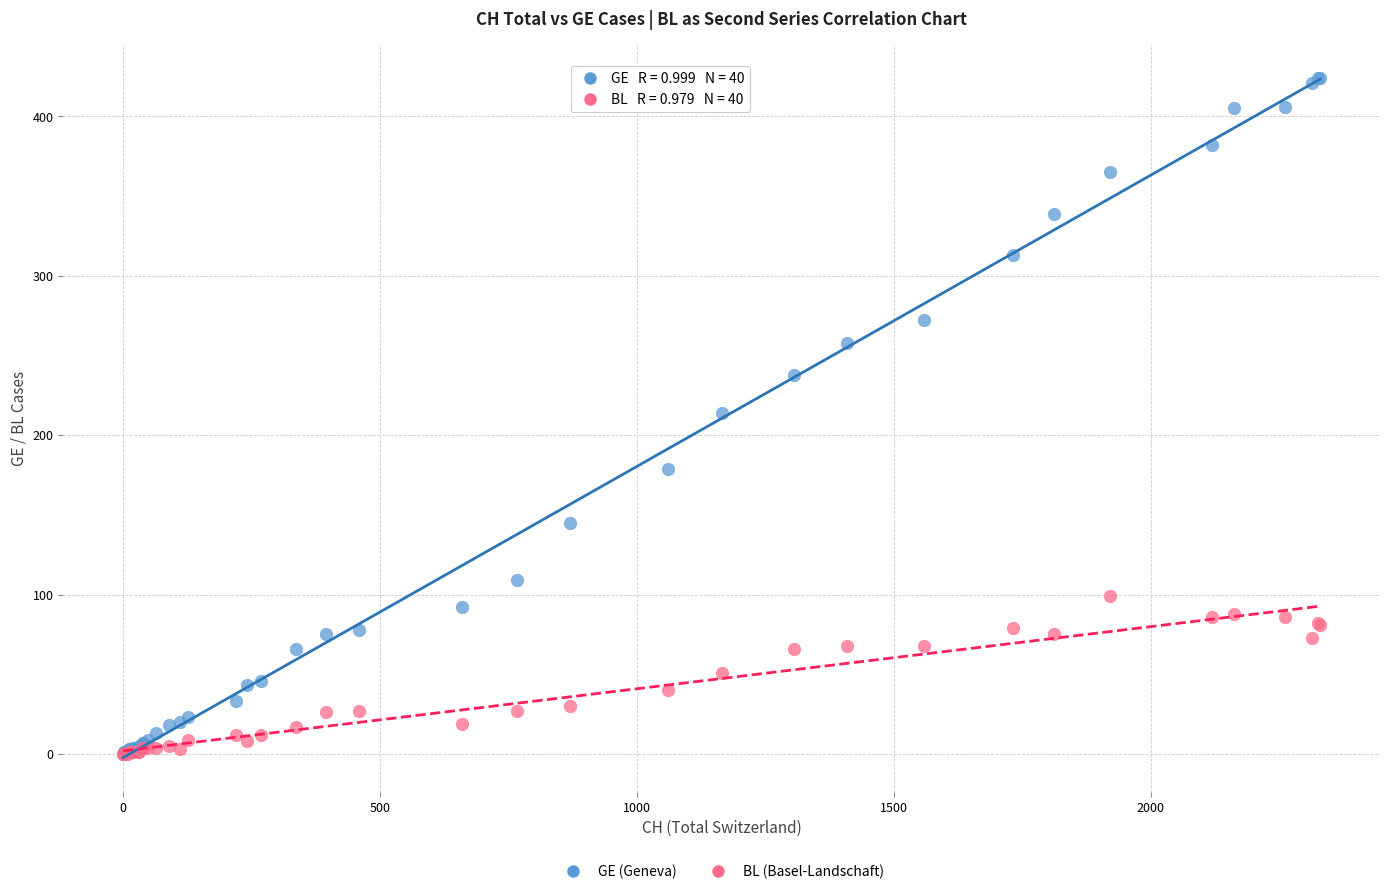

Which series reaches the maximum Y coordinate?

GE (Geneva)